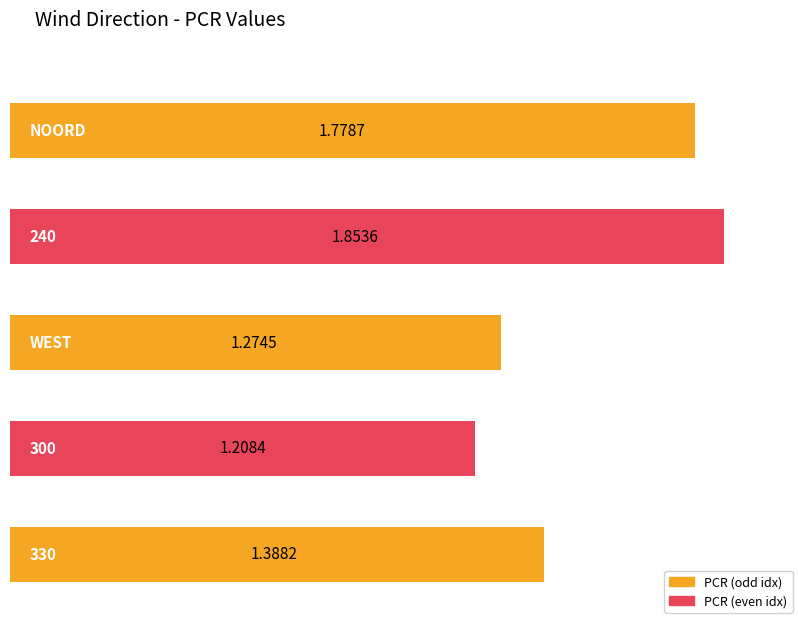

Which has a higher value, NOORD or WEST?

NOORD